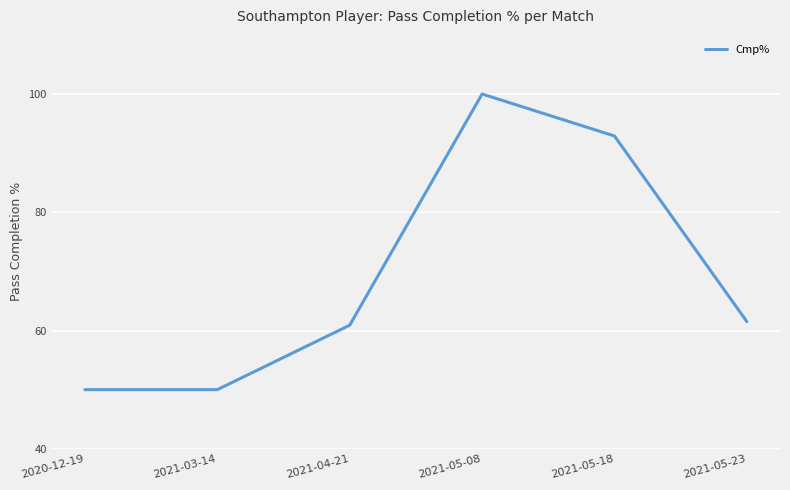

What is the sum of the values at 2021-03-14 and 2021-04-21?

110.9